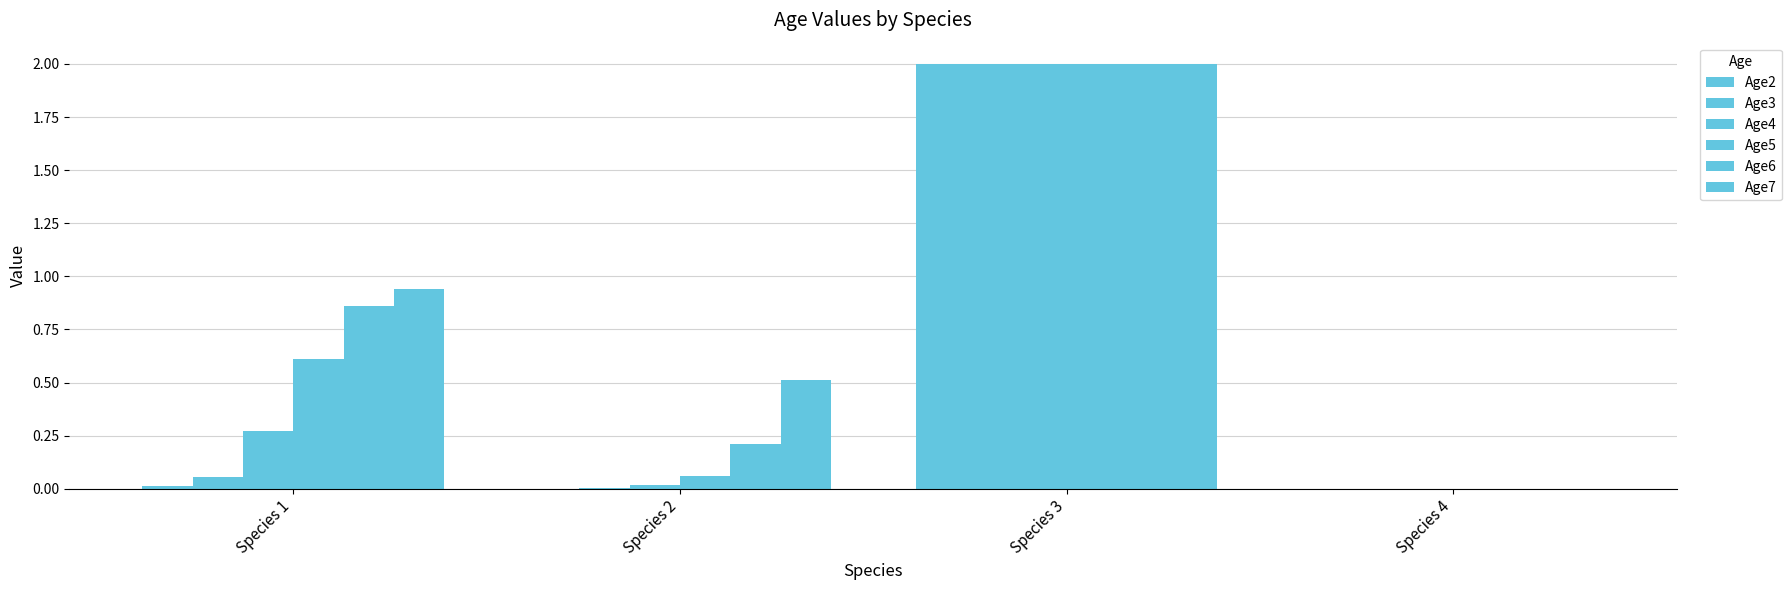

How many values in the Age6 series exceed 0?

3